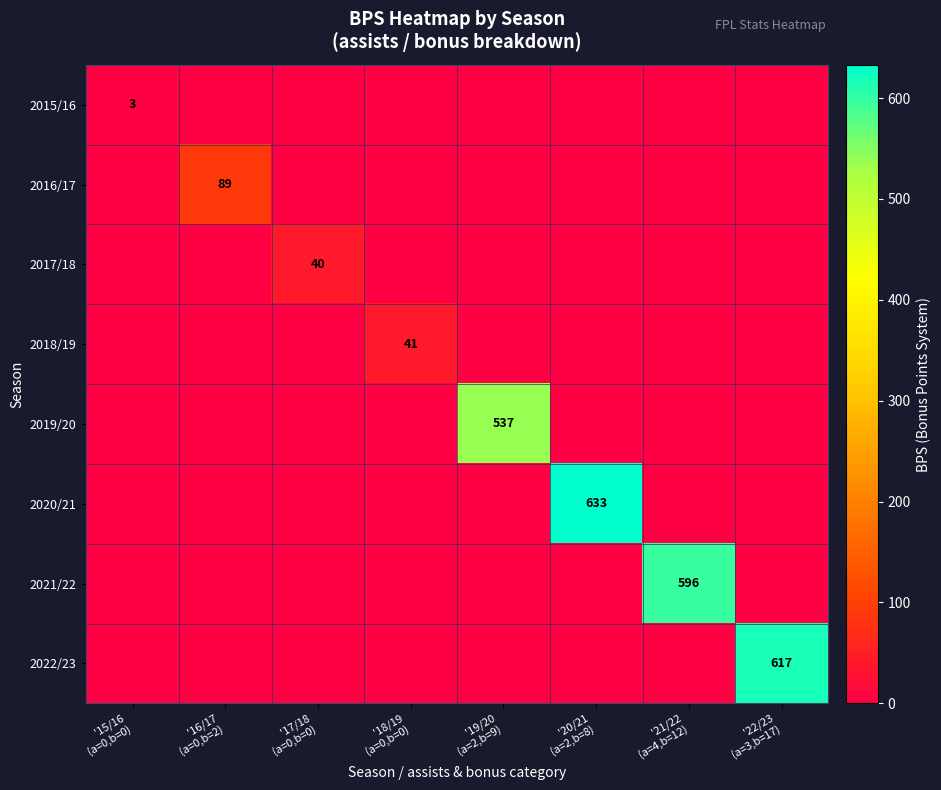

Which series has the largest total across all categories?

2020/21